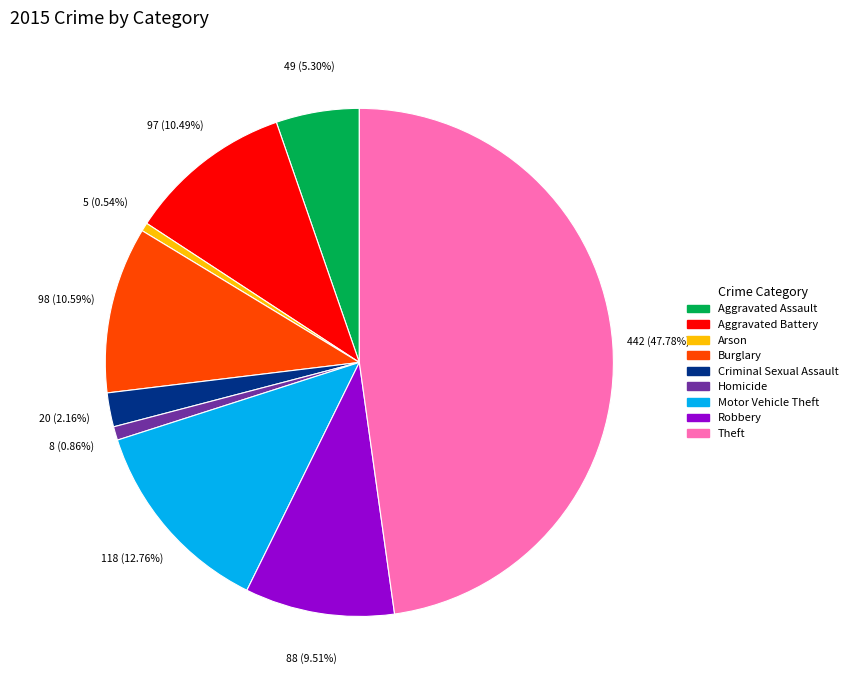

Count the number of slices in the pie.

9